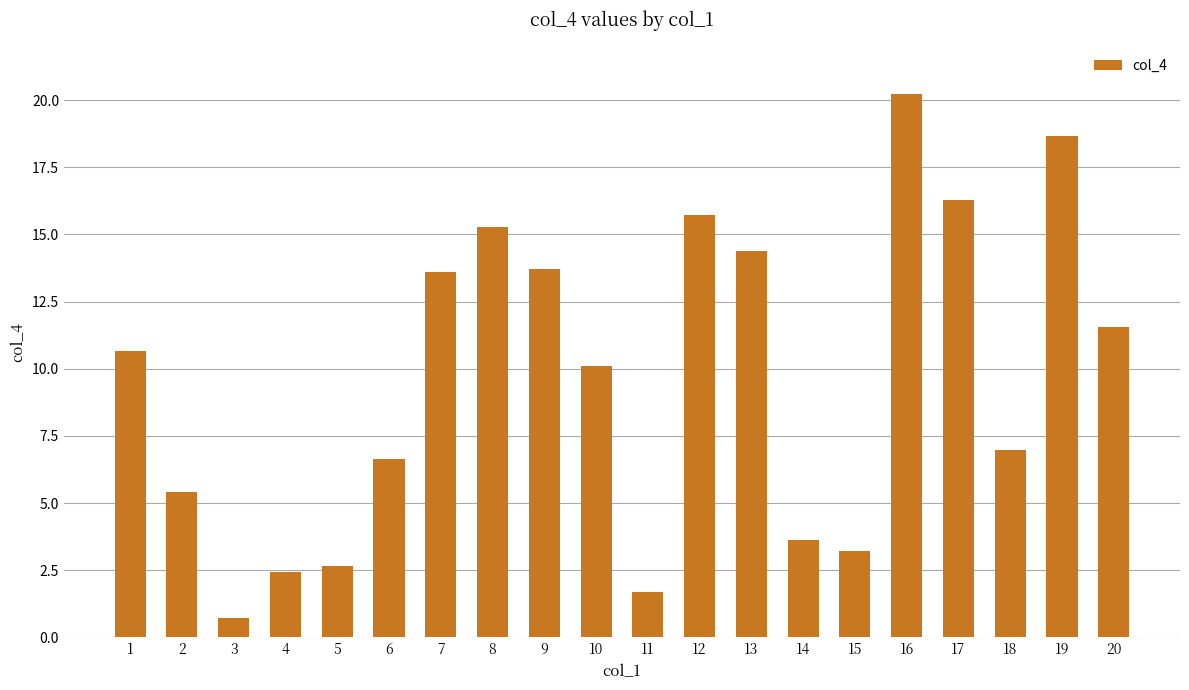

What is the smallest value displayed?

0.7